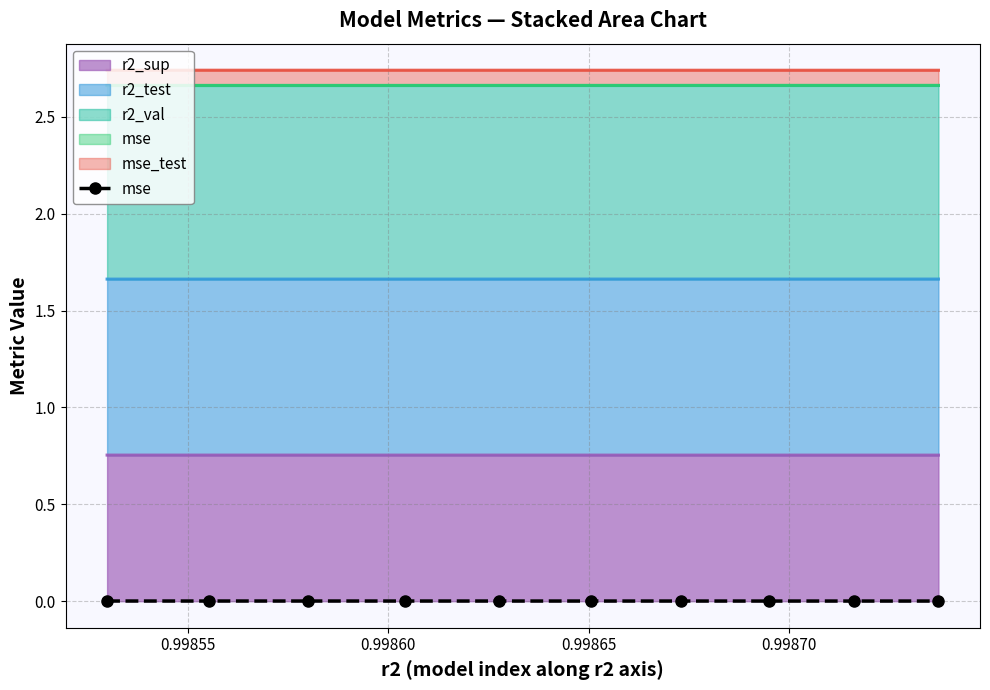

How many lines are shown in the chart?

1